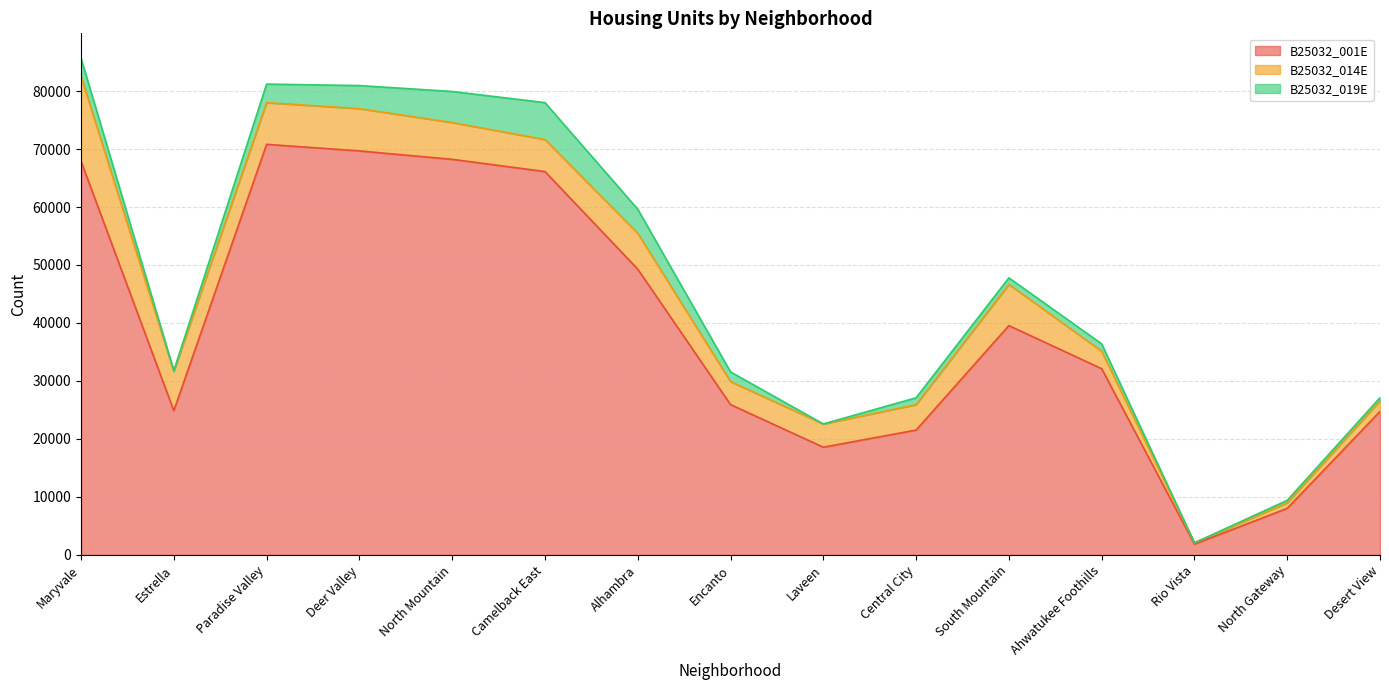

Which category has the lowest value in the B25032_001E series?

Rio Vista